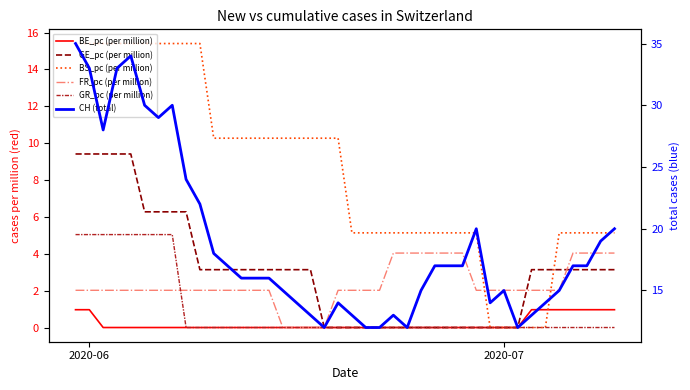

How many categories are shown in the chart?

40